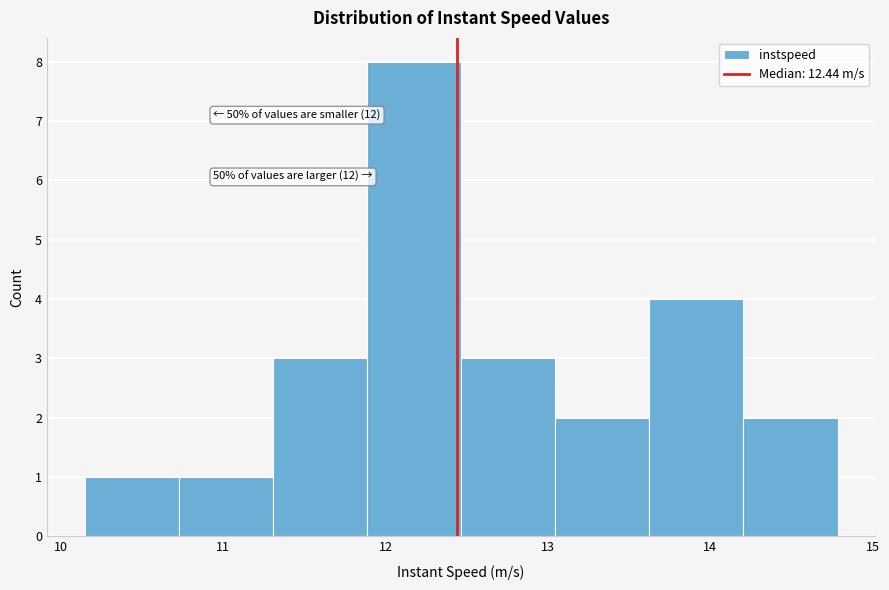

Over which range of the x-axis is the bar tallest?

11.9 to 12.5